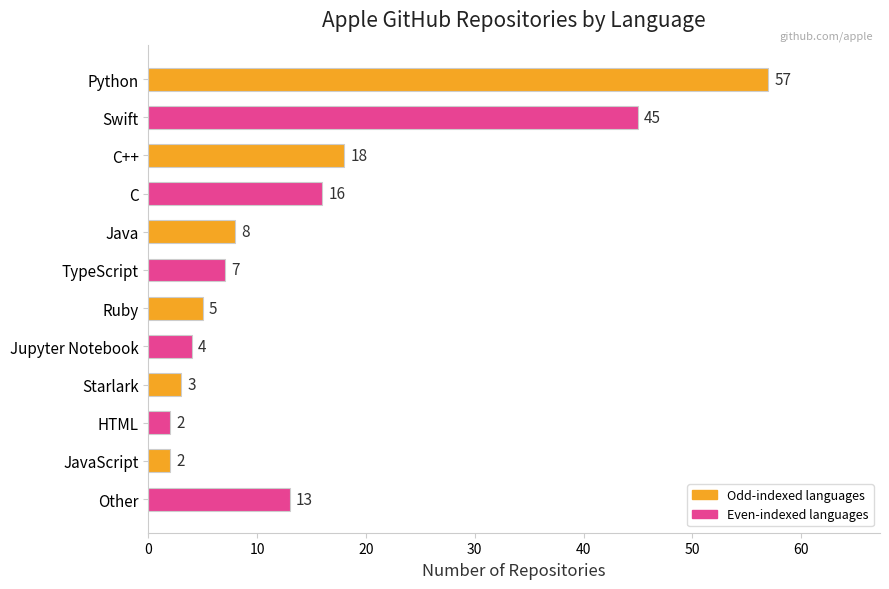

What is the label of the 8th bar from the top?

Jupyter Notebook